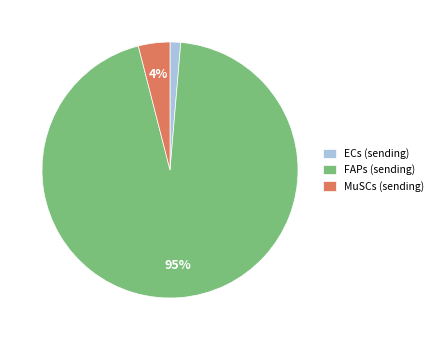

Rank the categories by value from highest to lowest.

FAPs (sending), MuSCs (sending), ECs (sending)